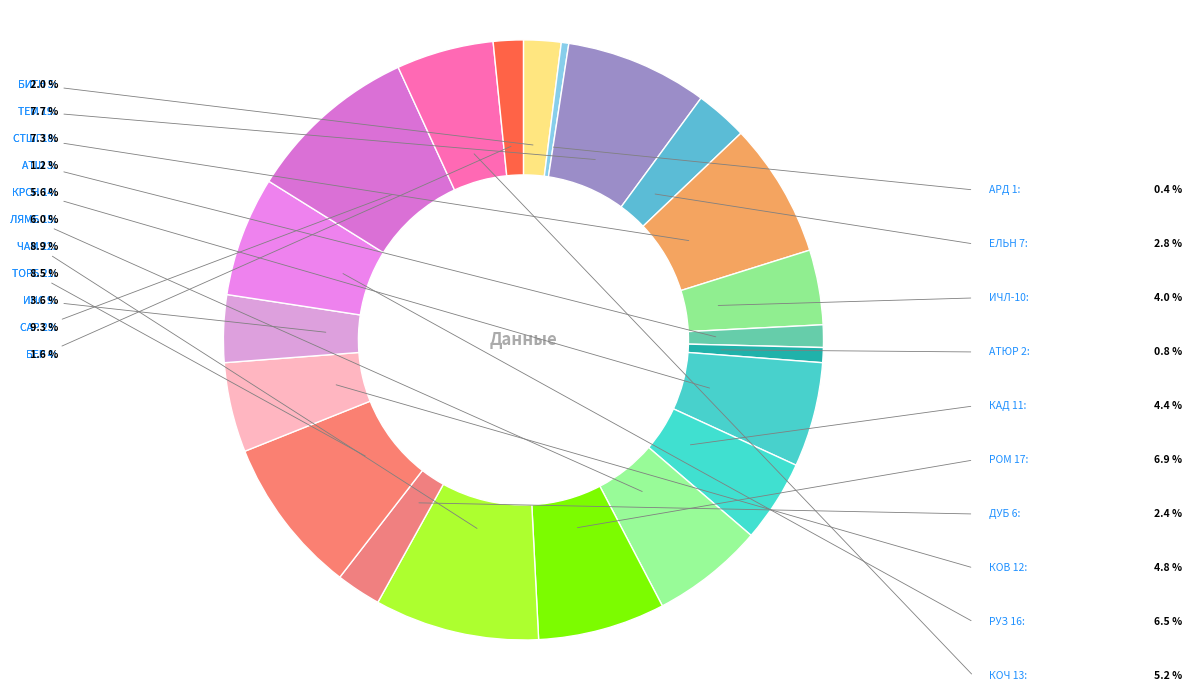

Combined, do ДУБ 6 and АТЮР 2 account for over 50%?

No